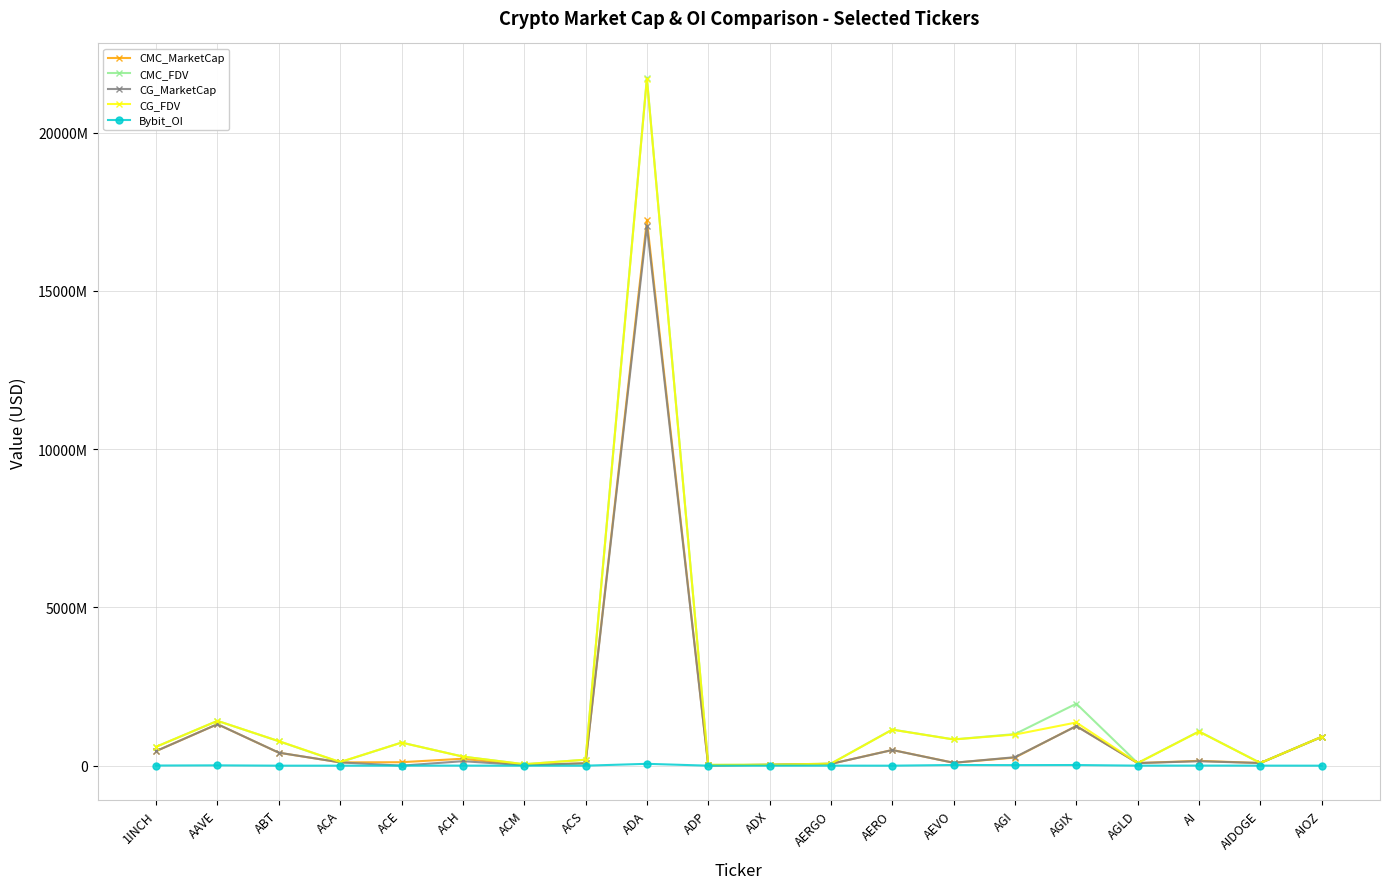

Reading left to right, what are all the values shown in this chart?

CMC_MarketCap: 460541784.9	1311070056.4	409185425.4	103999513.3	109148182.4	219936662.7	14181458.8	75858063.6	17228407725.8	7646349.5	28549689.3	57546560.0	495885573.6	91281285.2	256679026.9	1255572909.0	82206657.1	152616708.8	83535424.0	911356515.5
CMC_FDV: 596346053.6	1415919147.8	772249256.7	108051442.7	730320135.0	286950325.3	45735251.9	188547685.8	21731801695.1	25356370.5	29729757.1	64659056.2	1141424064.7	829829865.8	998384524.9	1958389497.0	82206657.1	1082868000.0	85006392.9	911356515.5
CG_MarketCap: 460947730.0	1311139992.0	410747390.0	104036596.0	0.0	141713946.0	14207335.0	75823993.0	17043239841.0	7533800.0	28557459.0	56764449.0	494077243.0	90994260.0	268179265.0	1248599296.0	82185399.0	139985579.0	83535424.0	909341447.0
CG_FDV: 596871704.0	1415994520.0	774995075.0	116196718.0	727961635.0	286656151.0	45727057.0	188460238.0	21697074866.0	24983141.0	29737848.0	63780280.0	1137314407.0	827220544.0	982830678.0	1365007673.0	82185399.0	1076812148.0	83535424.0	911275677.0
Bybit_OI: 4250334.0	10164203.0	0.0	0.0	2011496.0	1860137.0	0.0	0.0	58511685.0	0.0	0.0	1065210.0	0.0	21464246.0	17634766.0	20498284.0	915647.0	2757415.0	1252595.0	0.0